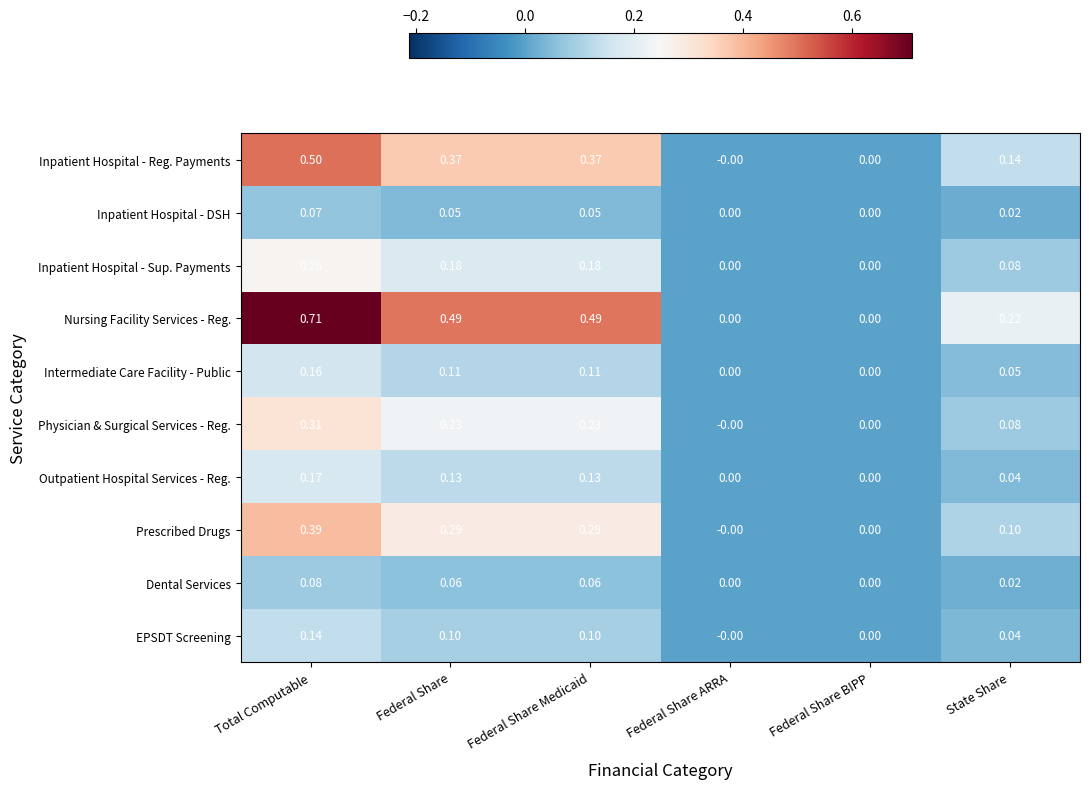

At which category does the chart reach its peak across all series?

Total Computable